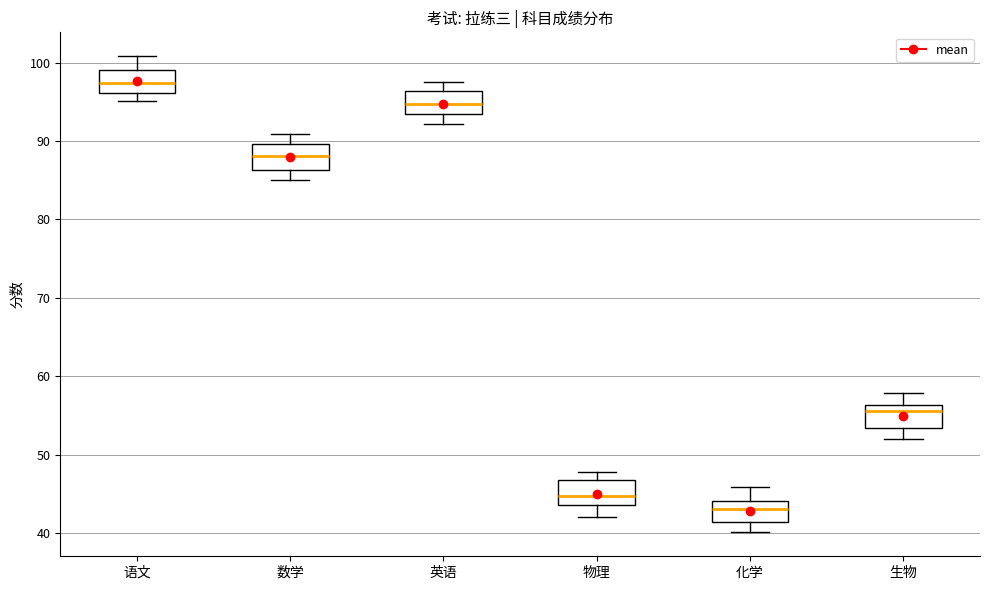

Reading left to right, read every box against the y-axis: the position of its median line, the range the box covers, and the ends of its whiskers. The values are not printed on the chart, so give them approximately, as read against the axis.

语文: median 97, box 96 to 99, whiskers 95 to 101
数学: median 88, box 86 to 90, whiskers 85 to 91
英语: median 95, box 93 to 96, whiskers 92 to 98
物理: median 45, box 44 to 47, whiskers 42 to 48
化学: median 43, box 41 to 44, whiskers 40 to 46
生物: median 56 (just below the box's upper edge), box 53 to 56, whiskers 52 to 58